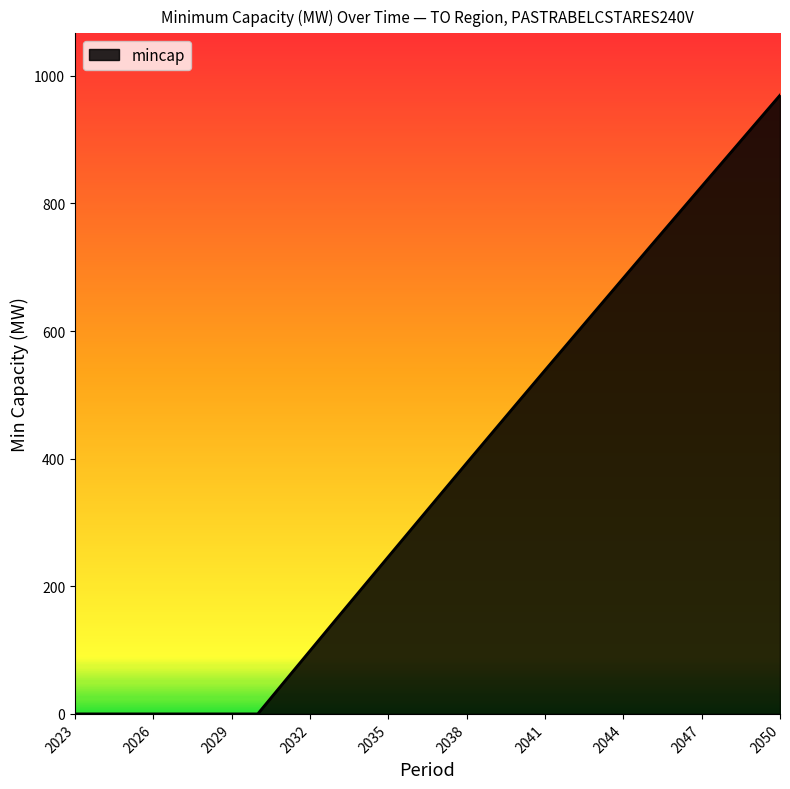

What is the greatest value displayed?

969.6